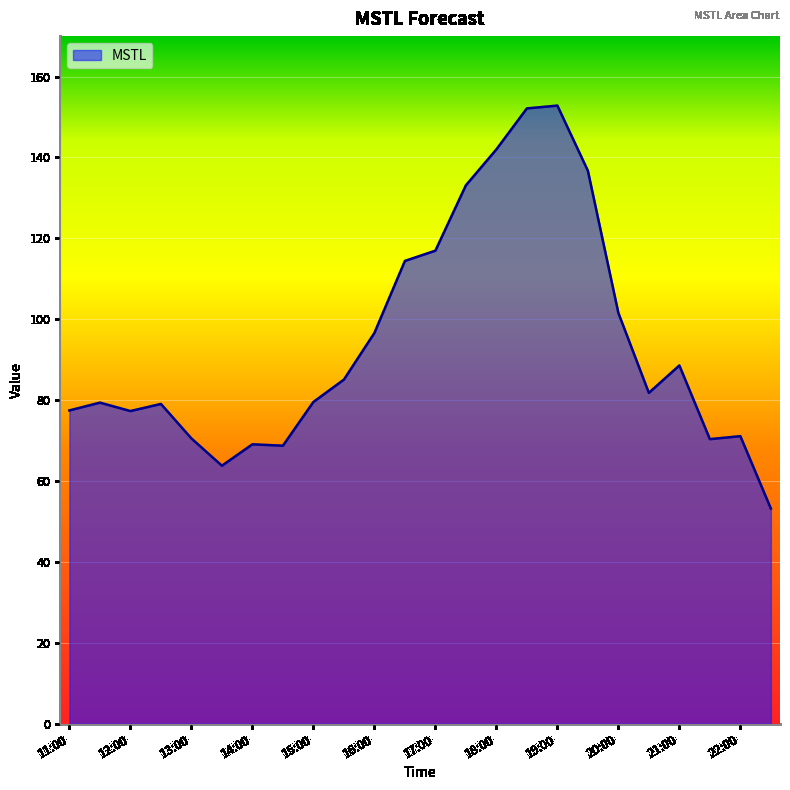

What is the maximum value shown in the chart?

152.8